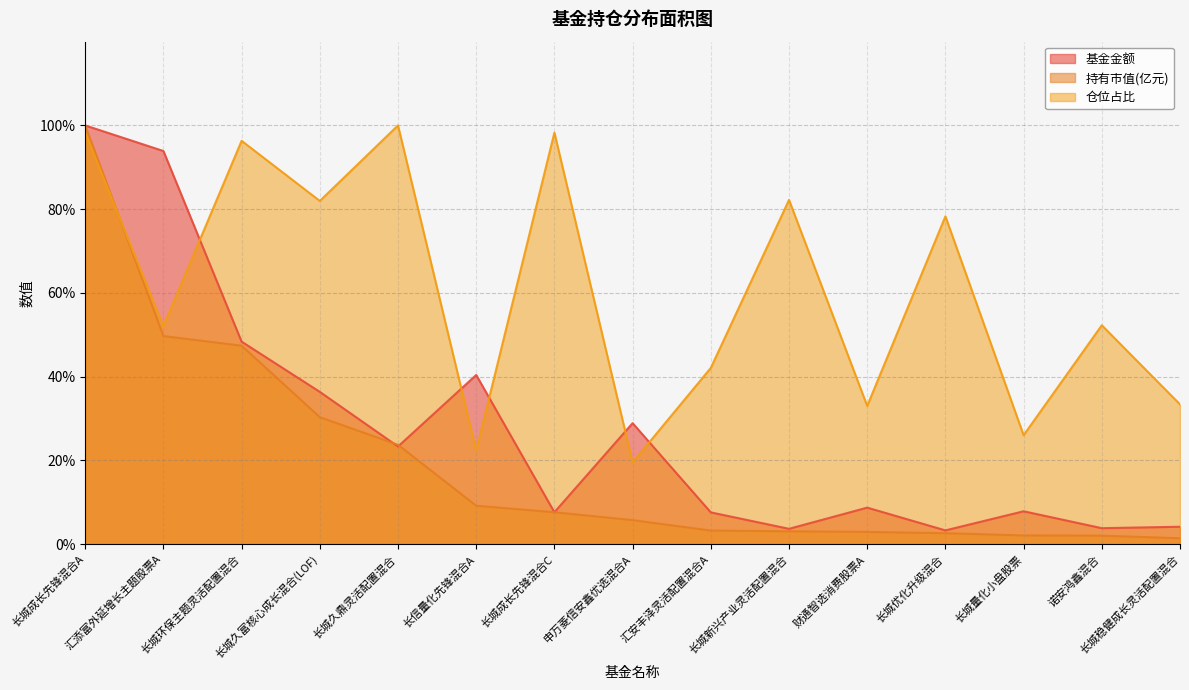

At which category is the sum across all series the highest?

长城成长先锋混合A